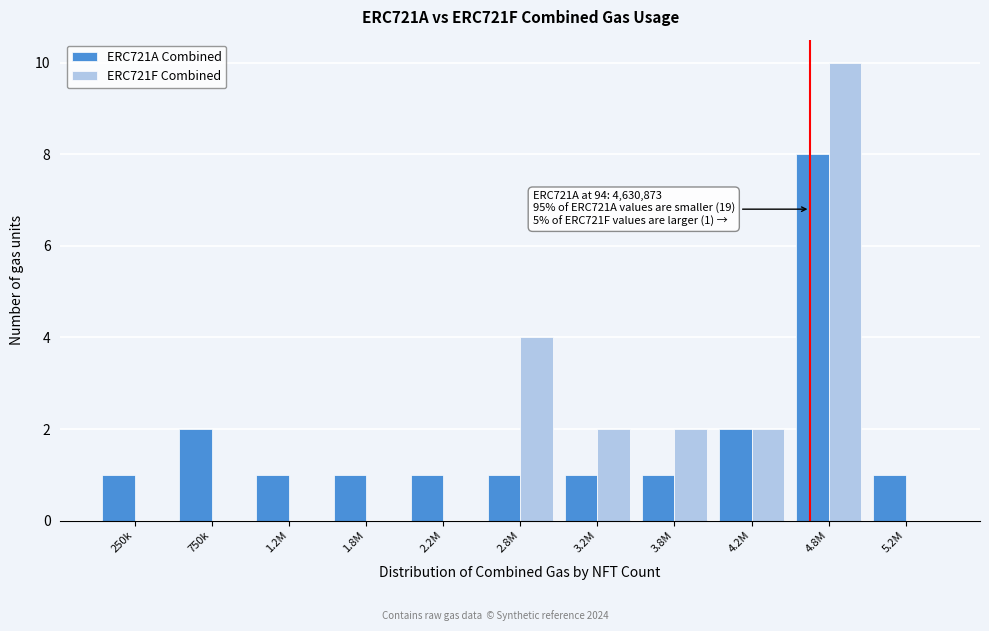

Reading left to right, extract all data points from this chart.

ERC721A Combined: 250k=1	750k=2	1.2M=1	1.8M=1	2.2M=1	2.8M=1	3.2M=1	3.8M=1	4.2M=2	4.8M=8	5.2M=1
ERC721F Combined: 250k=0	750k=0	1.2M=0	1.8M=0	2.2M=0	2.8M=4	3.2M=2	3.8M=2	4.2M=2	4.8M=10	5.2M=0